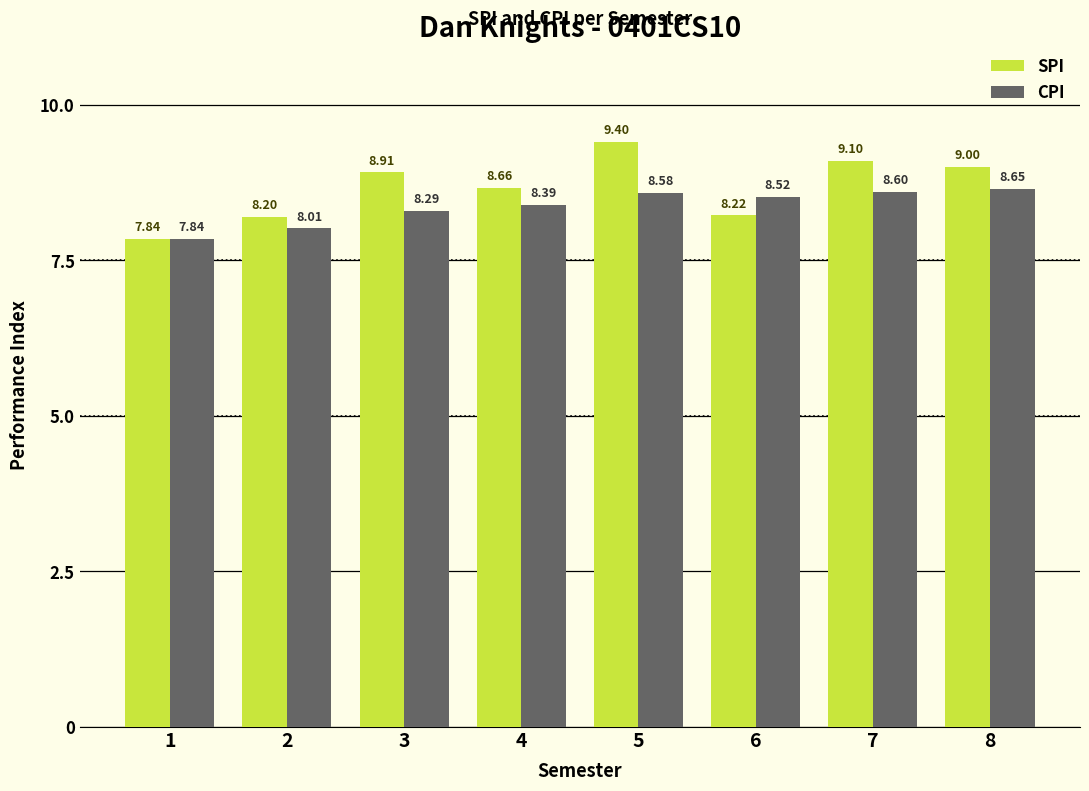

What is the spread (max minus min) of values at 4?

0.3